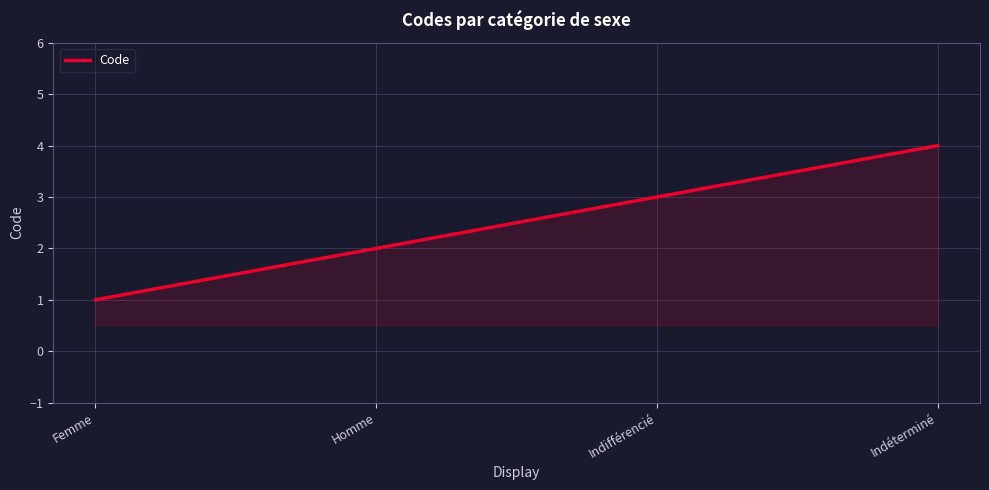

Count the values in the range 2 to 4.

3